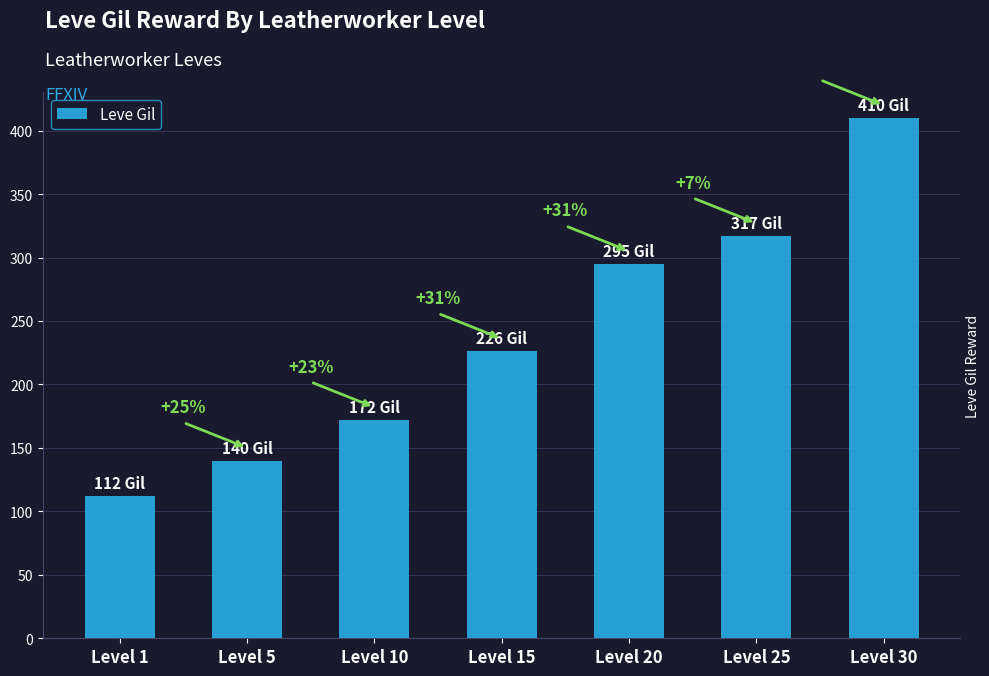

What is the smallest value displayed?

112